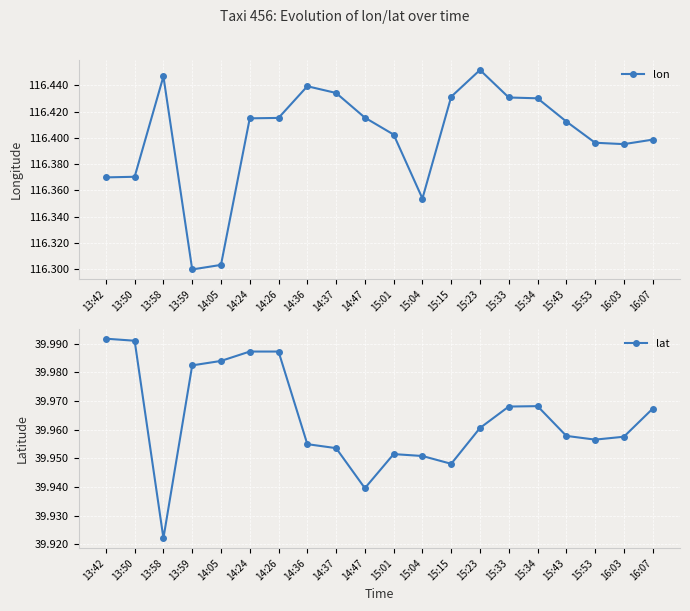

Between 14:37 and 15:34, which series saw the biggest shift?

lat